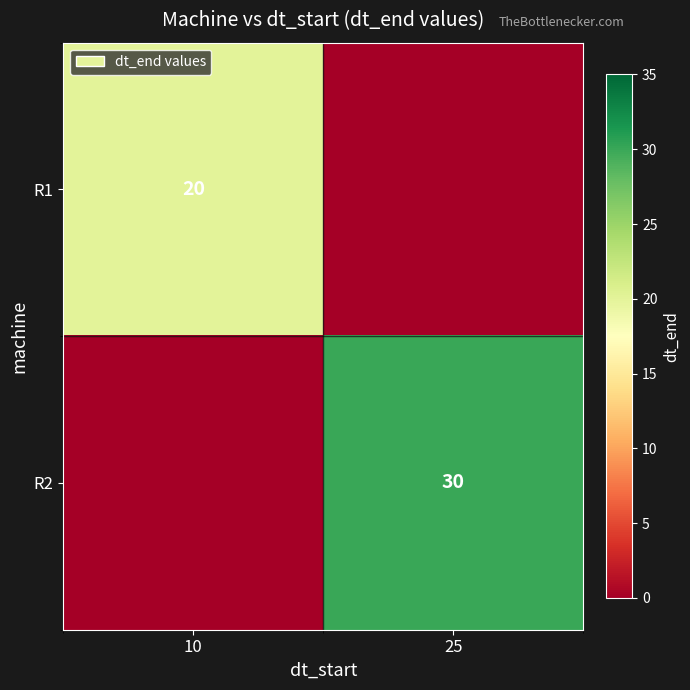

True or false: R1 has a value of 20 at 10.

True